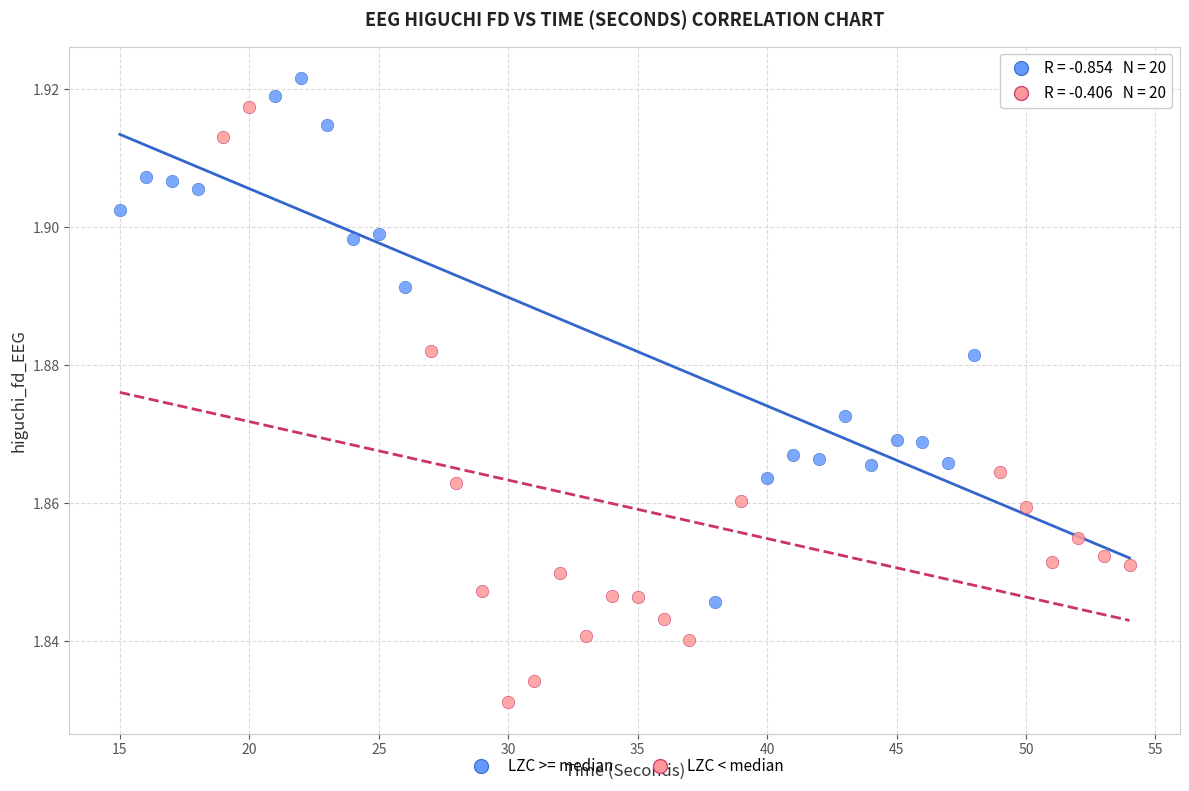

Which series has the largest Y range (max minus min)?

LZC < median